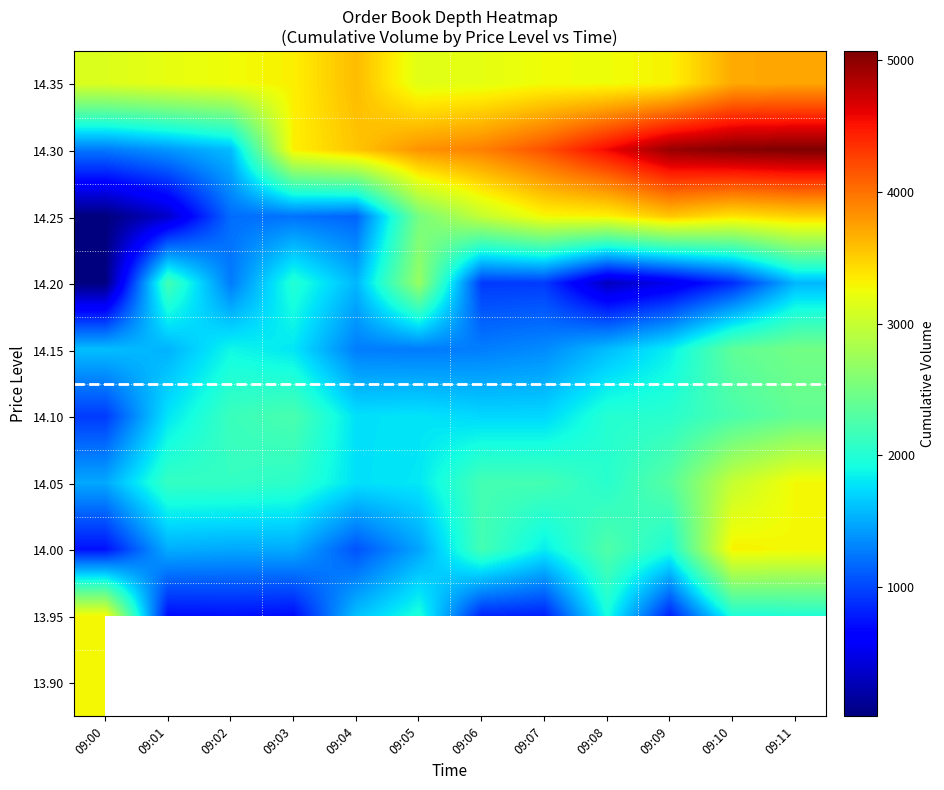

Count the number of categories in the chart.

12